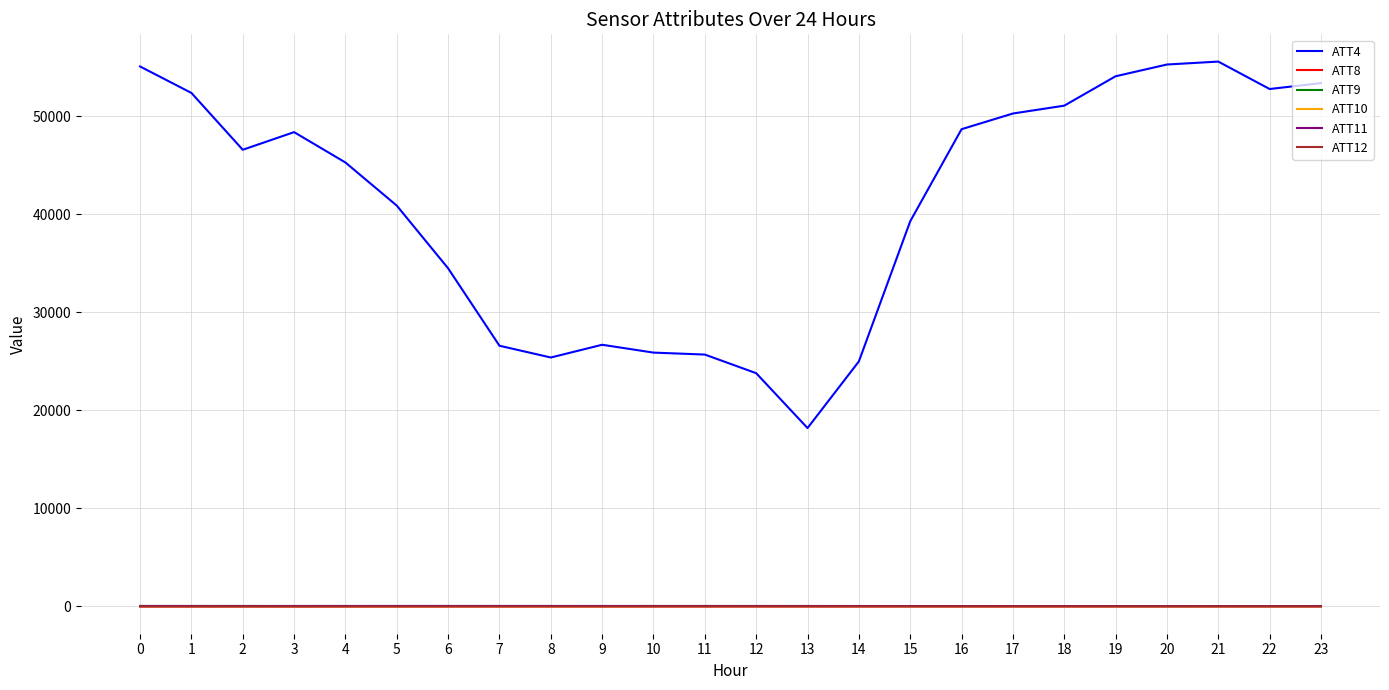

Which series has the widest spread of values?

ATT4